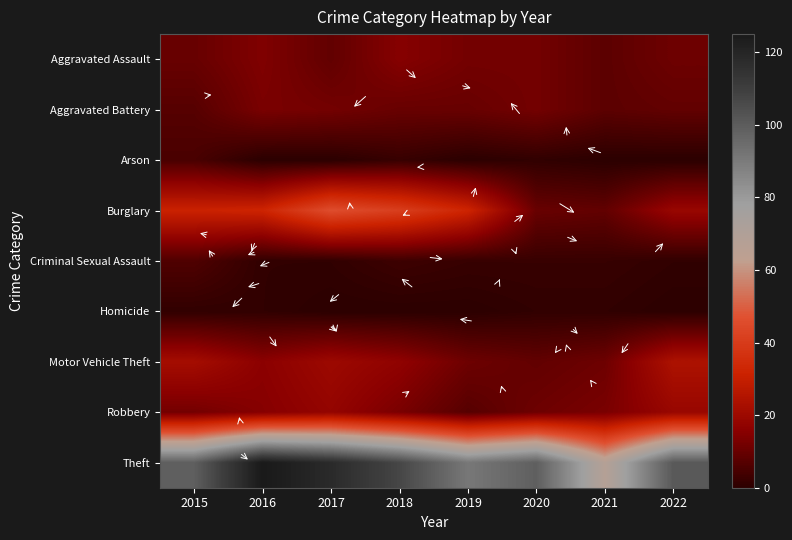

Reading right to left, list all the values displayed in this chart.

Aggravated Assault: 2022=11	2021=8	2020=12	2019=12	2018=15	2017=9	2016=14	2015=10
Aggravated Battery: 2022=9	2021=8	2020=12	2019=10	2018=10	2017=12	2016=13	2015=7
Arson: 2022=0	2021=0	2020=1	2019=0	2018=2	2017=0	2016=0	2015=5
Burglary: 2022=19	2021=9	2020=10	2019=32	2018=41	2017=46	2016=32	2015=31
Criminal Sexual Assault: 2022=1	2021=2	2020=2	2019=2	2018=3	2017=1	2016=1	2015=6
Homicide: 2022=0	2021=1	2020=1	2019=0	2018=0	2017=0	2016=1	2015=1
Motor Vehicle Theft: 2022=24	2021=11	2020=9	2019=11	2018=17	2017=20	2016=16	2015=22
Robbery: 2022=19	2021=13	2020=11	2019=7	2018=13	2017=18	2016=15	2015=12
Theft: 2022=101	2021=68	2020=99	2019=91	2018=107	2017=118	2016=125	2015=99